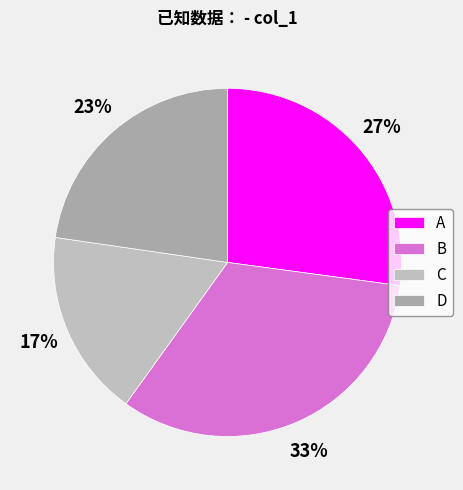

Is there any slice that represents more than half of the pie?

No